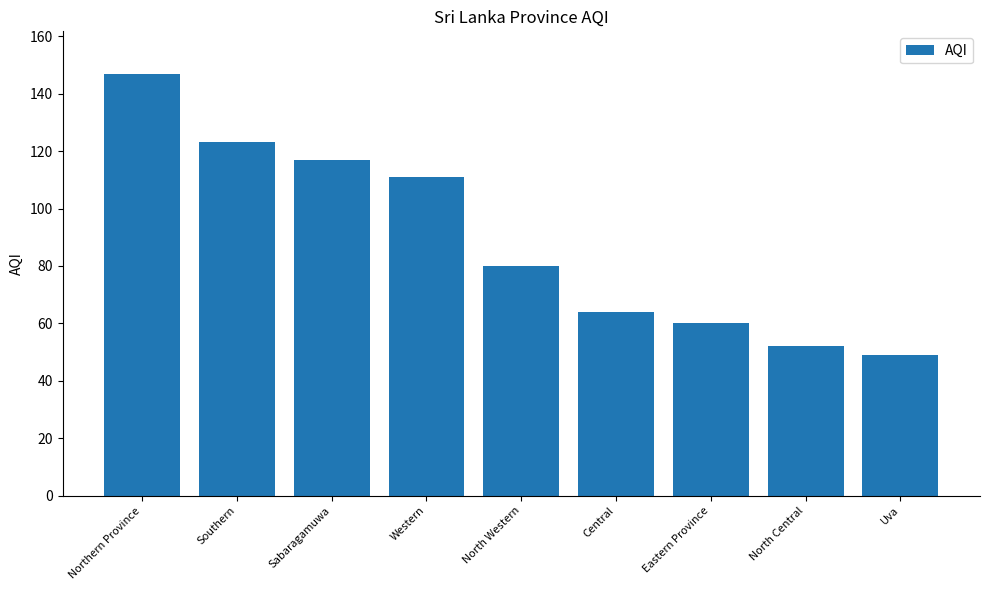

Rank the categories by value from lowest to highest.

Uva, North Central, Eastern Province, Central, North Western, Western, Sabaragamuwa, Southern, Northern Province